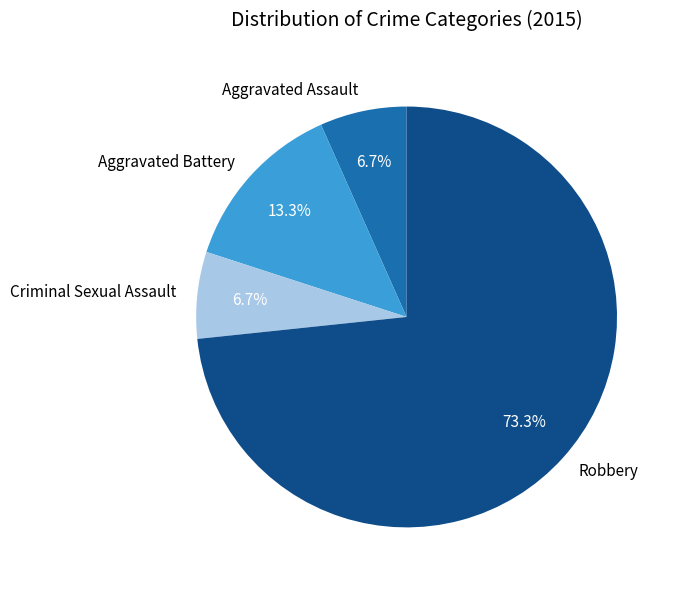

To the nearest percent, what is the average slice percentage?

25%